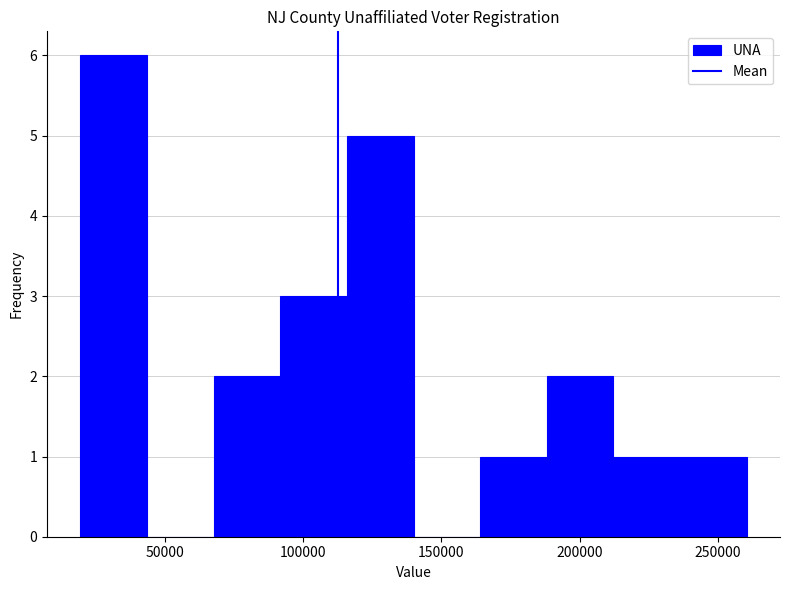

Reading left to right, transcribe this chart: for each bar, give the range it covers on the x-axis and its height. Neither the bar edges nor the heights are printed on the chart, so give them approximately, as read against the axes.

20000 to 45000: 6
45000 to 70000: 0
70000 to 90000: 2
90000 to 115000: 3
115000 to 140000: 5
140000 to 165000: 0
165000 to 190000: 1
190000 to 210000: 2
210000 to 235000: 1
235000 to 260000: 1